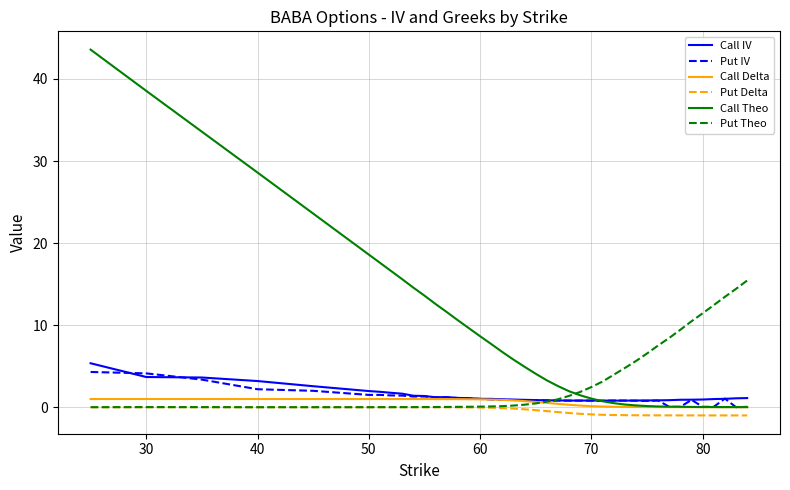

How many distinct data groups are displayed?

6